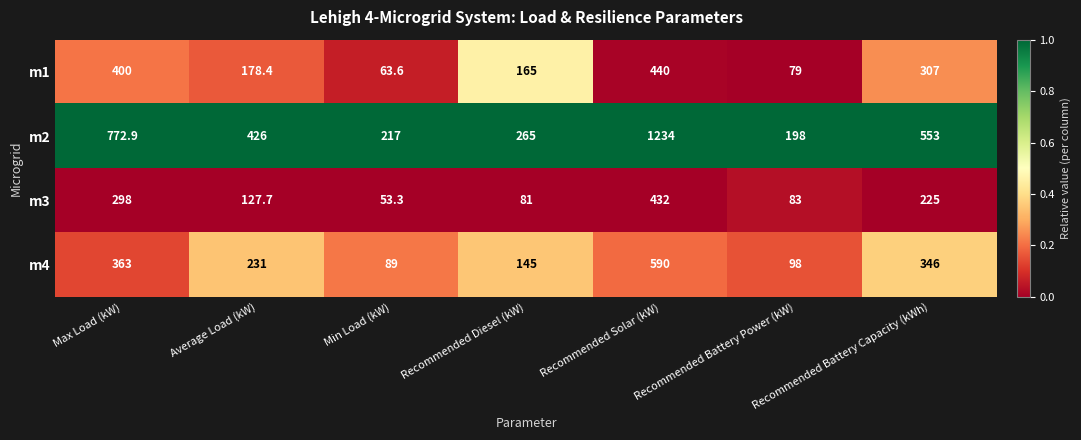

Rank the series by their maximum value, from highest to lowest.

m2, m4, m1, m3